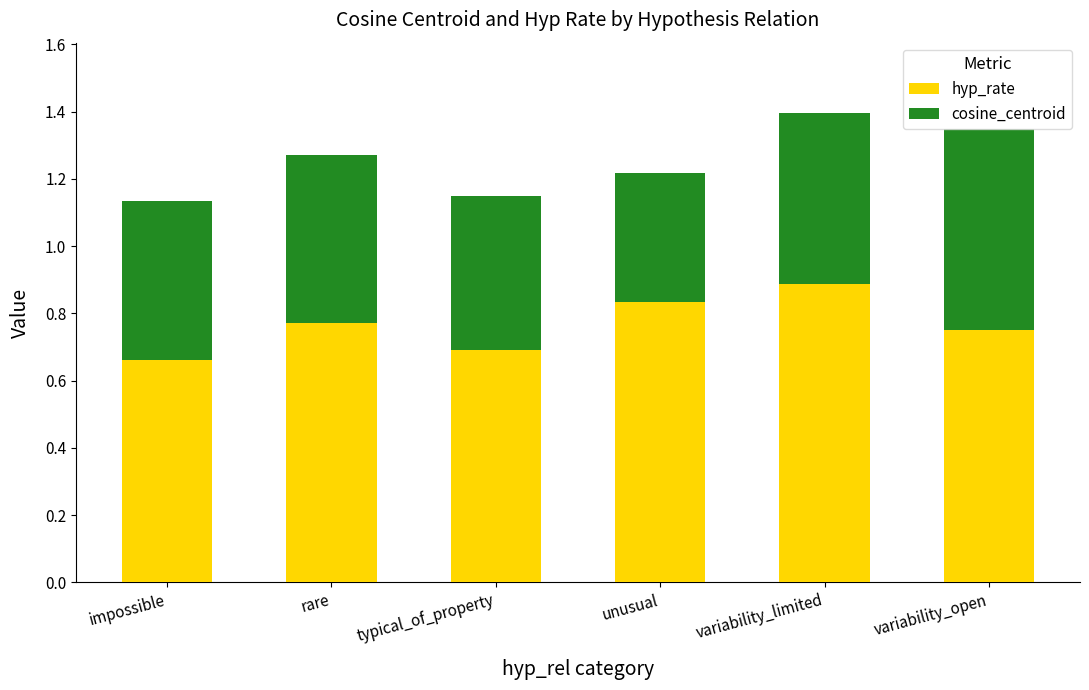

What is the highest value of the hyp_rate series?

0.9